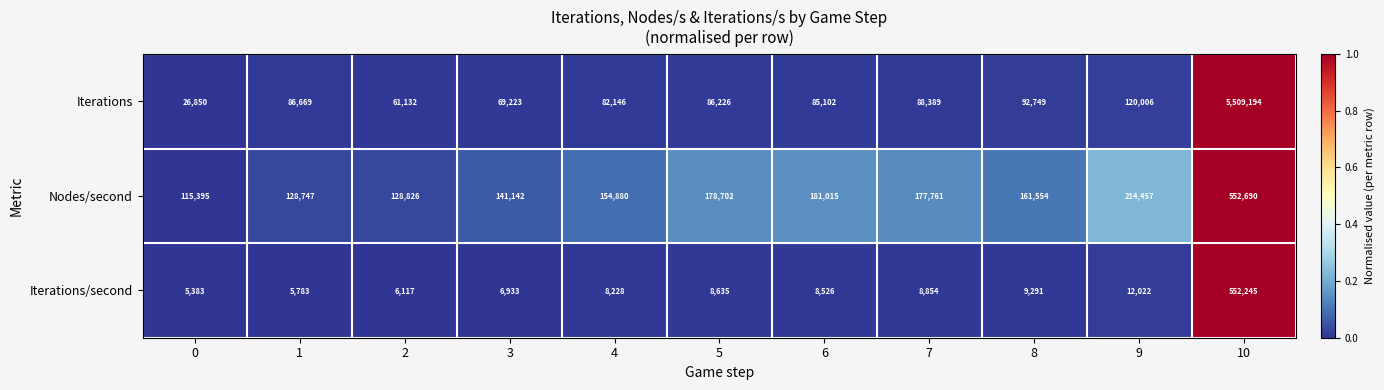

True or false: Iterations/second has a value of 9291 at 8.

True